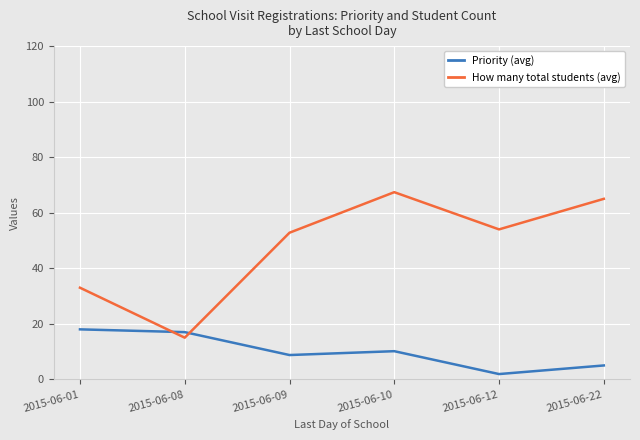

True or false: How many total students (avg) has more than 0 interior local peaks.

True